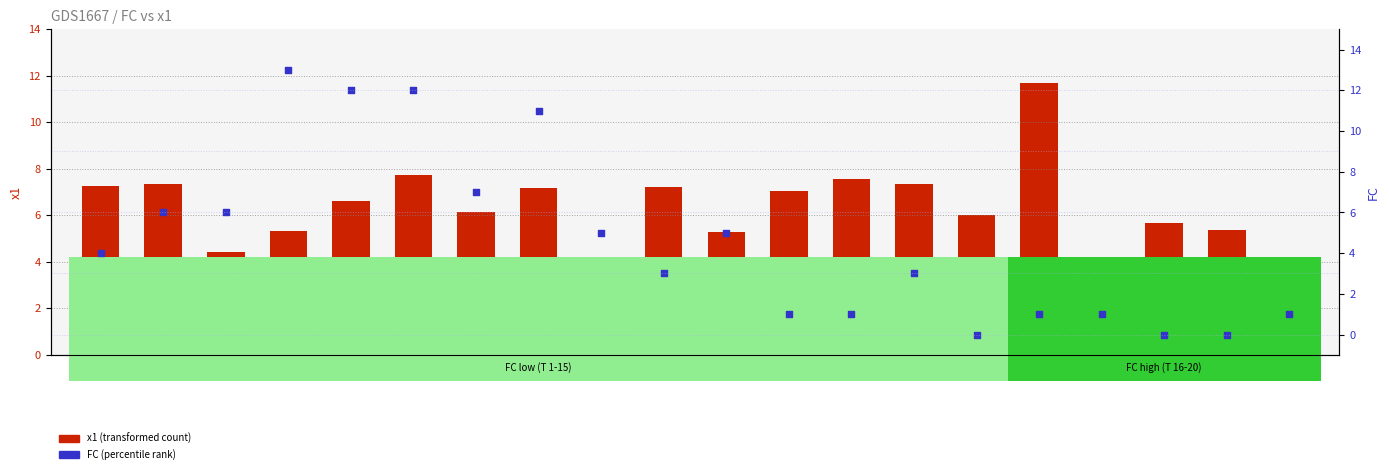

Which series reaches the minimum Y coordinate?

FC (percentile rank)